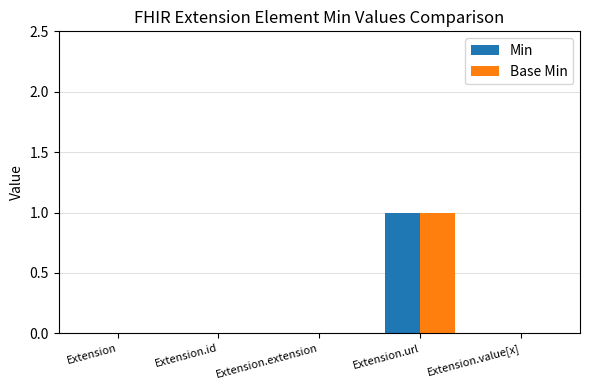

At which category is the sum across all series the highest?

Extension.url